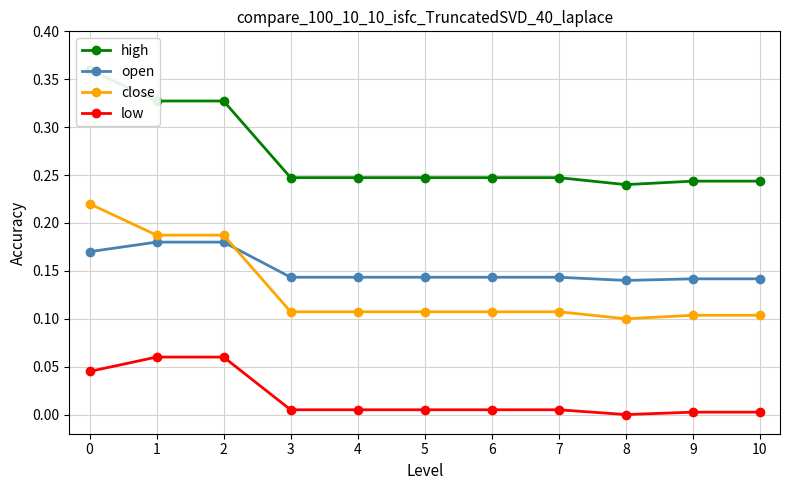

Rank the series by their maximum value, from lowest to highest.

low, open, close, high